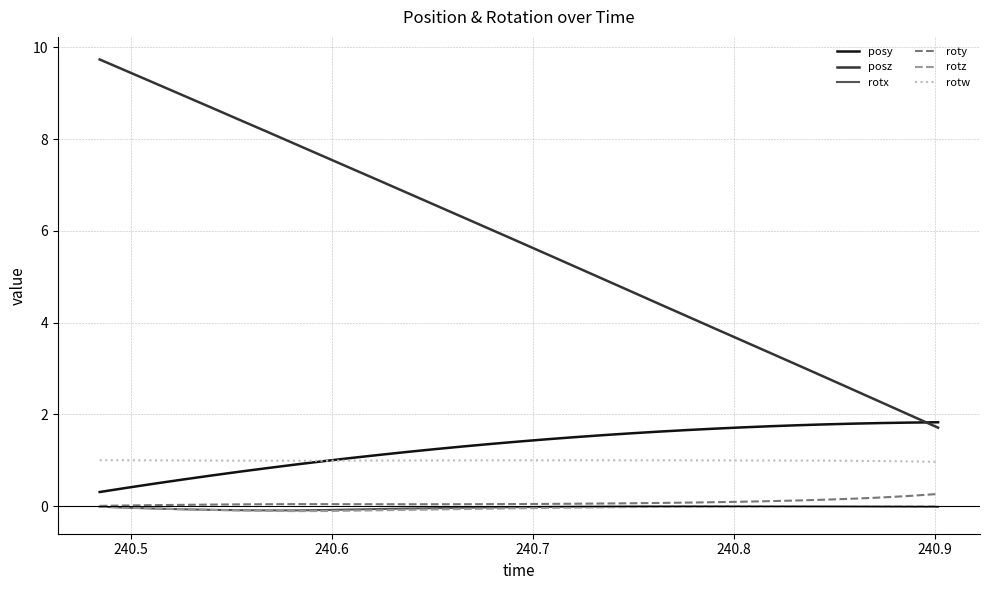

True or false: roty and posy intersect in this chart.

False